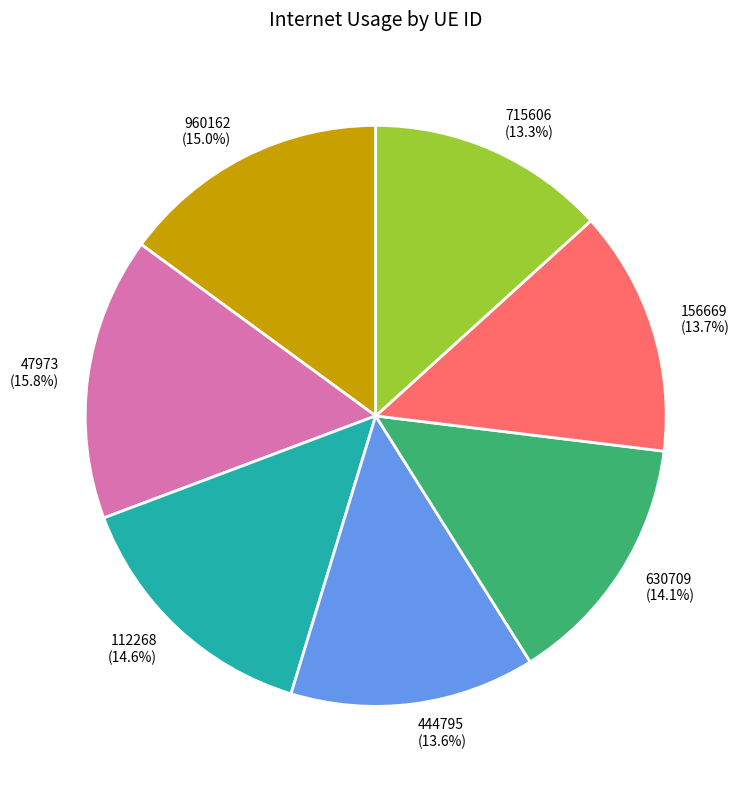

What portion of the pie excludes 630709?

85.9%